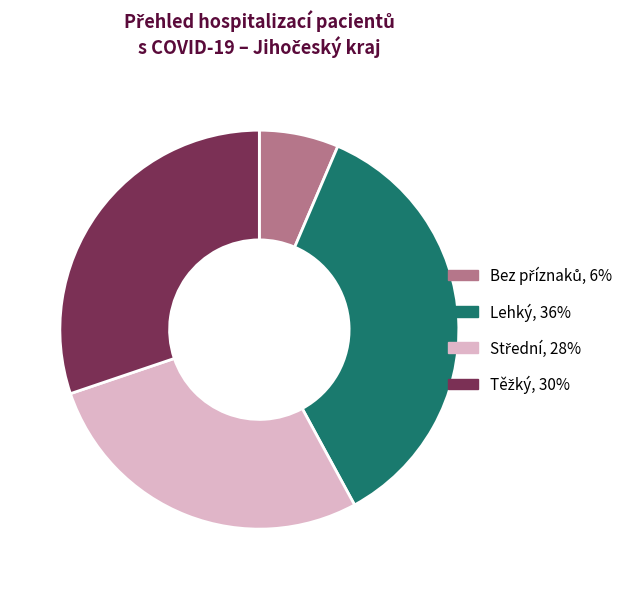

Is there a majority slice in this chart?

No